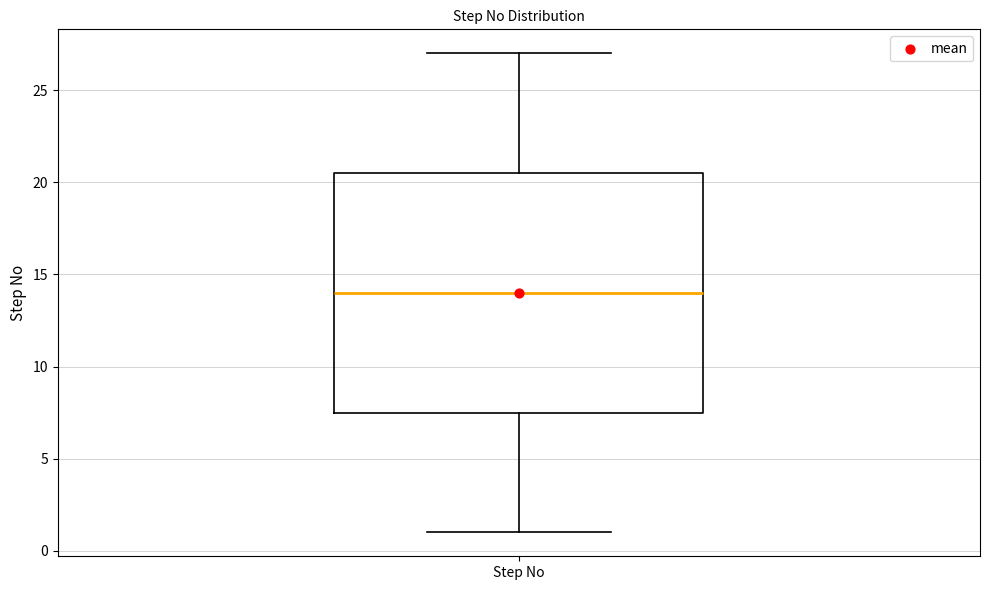

Read this box plot against the y-axis: the position of the median line, the range covered by the box, and the ends of both whiskers. The values are not printed on the chart, so give them approximately, as read against the axis.

median 14.0, box 7.5 to 20.5, whiskers 1.0 to 27.0